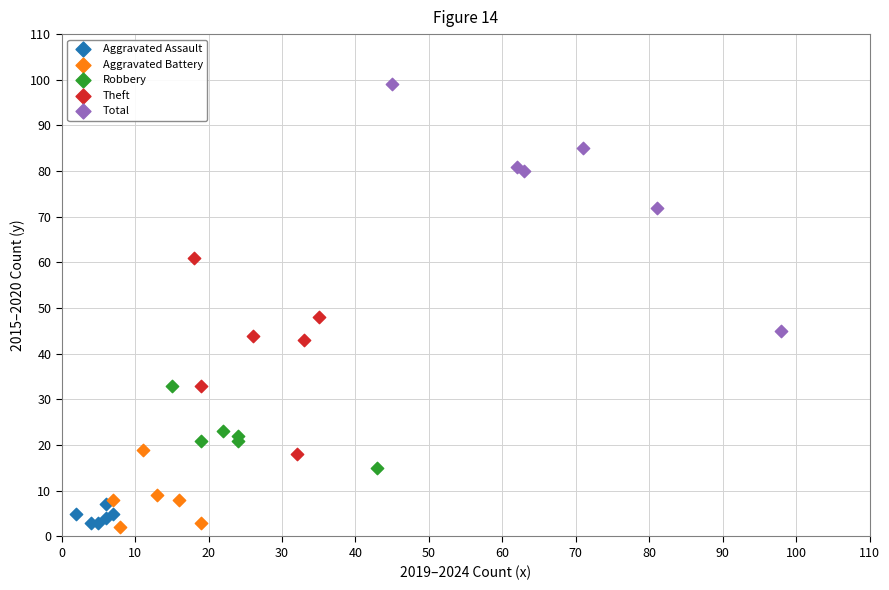

Which series reaches the maximum Y coordinate?

Total